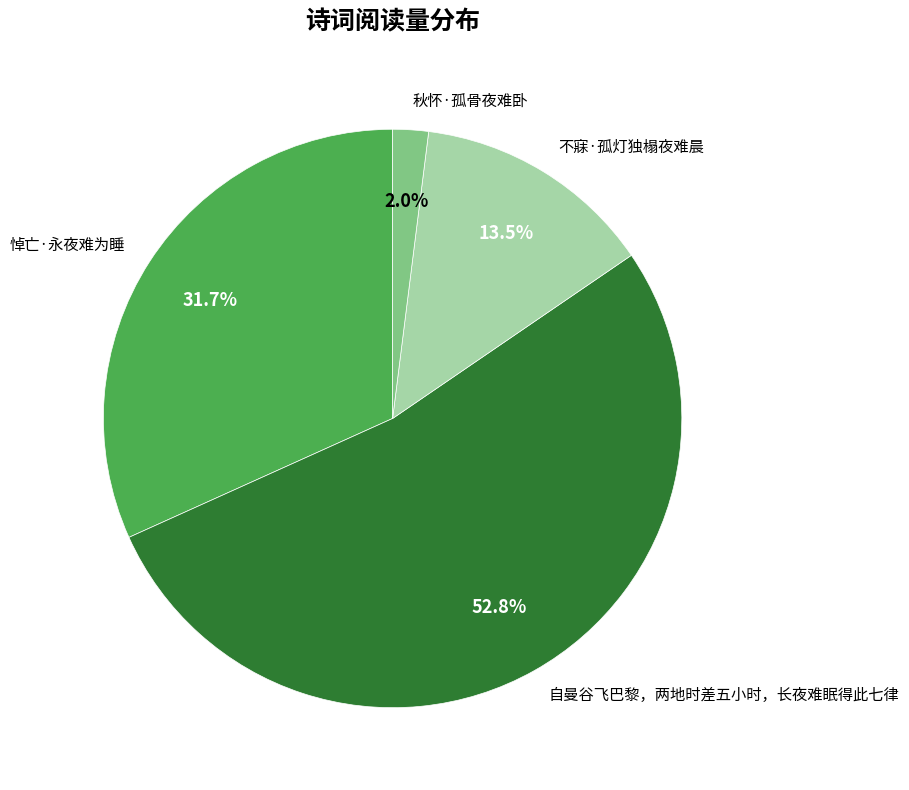

Rank the categories by value from highest to lowest.

自曼谷飞巴黎，两地时差五小时，长夜难眠得此七律, 悼亡·永夜难为睡, 不寐·孤灯独榻夜难晨, 秋怀·孤骨夜难卧